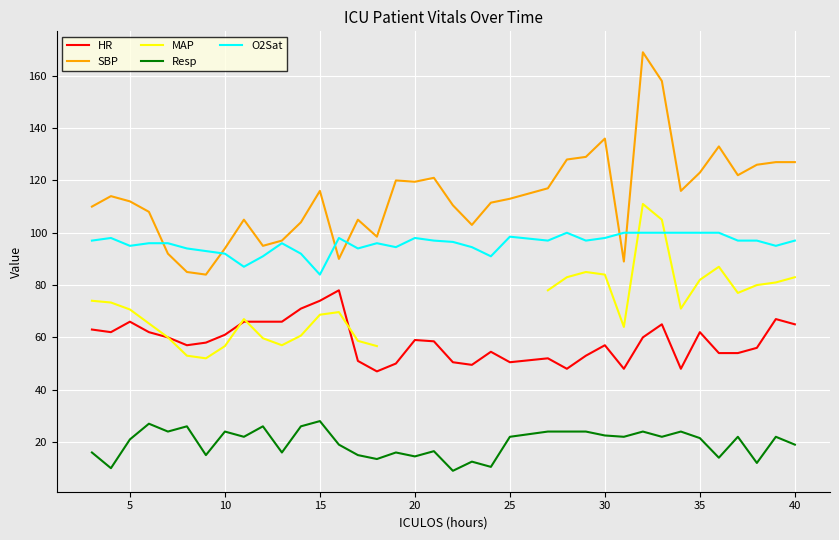

What is the highest value of the HR series?

78.0